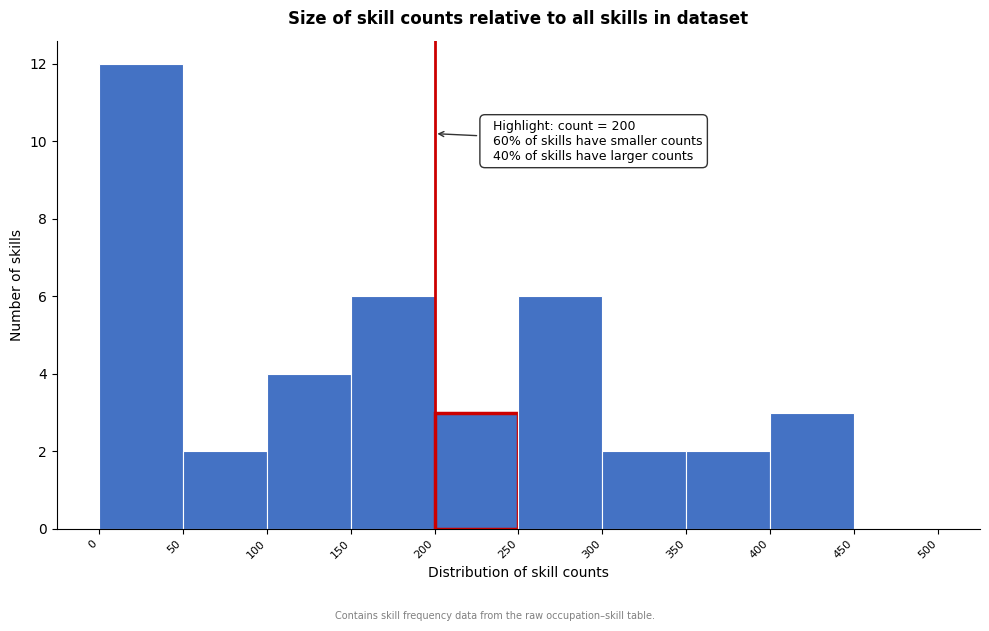

Over which range of the x-axis is the bar tallest?

0 to 50